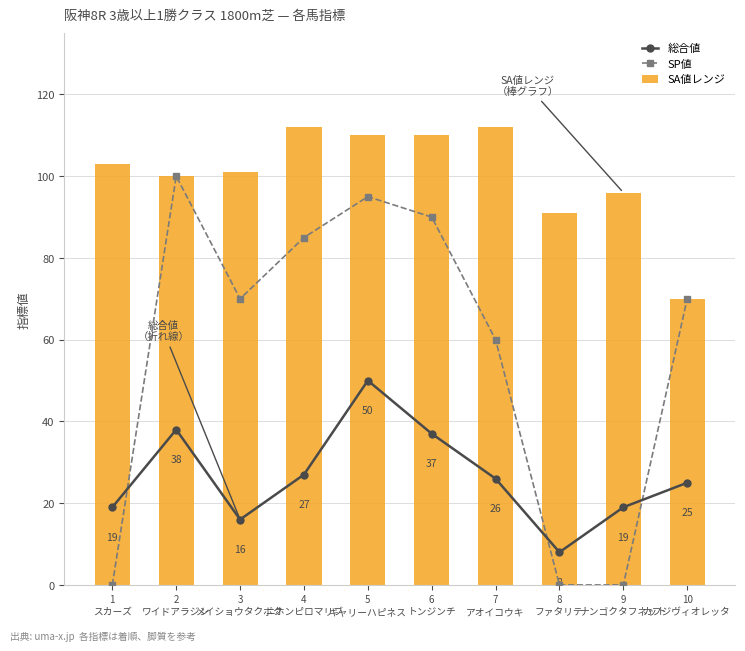

Reading left to right, list all the values displayed in this chart.

総合値: 19	38	16	27	50	37	26	8	19	25
SP値: 0	100	70	85	95	90	60	0	0	70